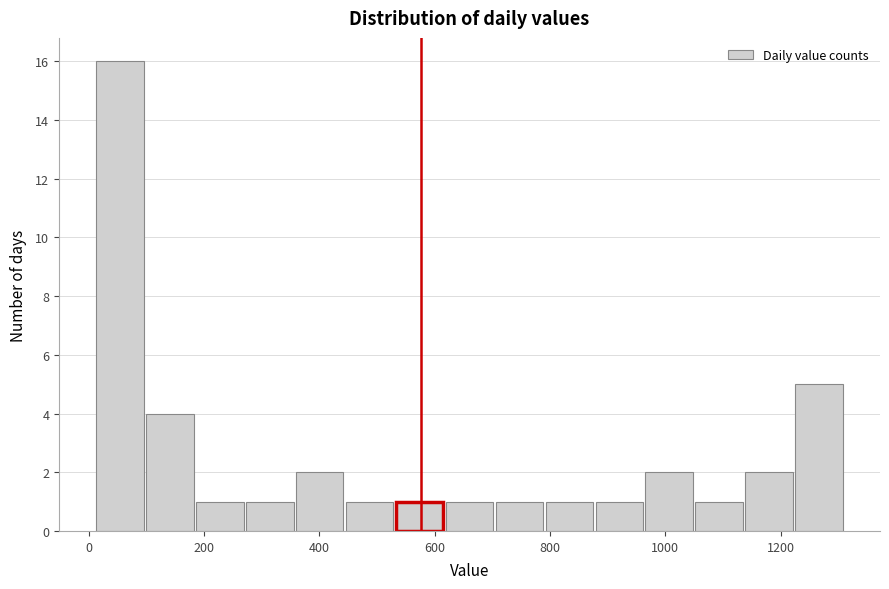

Over which range of the x-axis is the bar tallest?

20 to 100